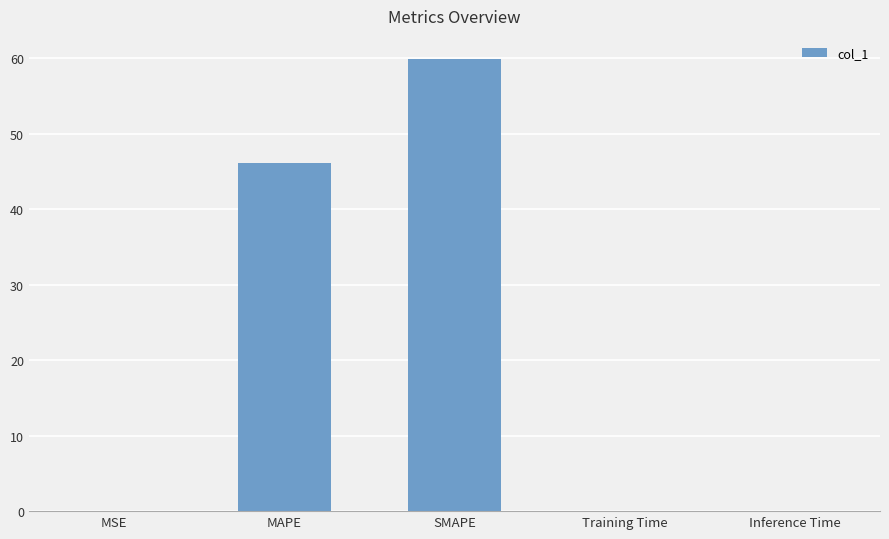

Which category has the highest value across all series?

SMAPE